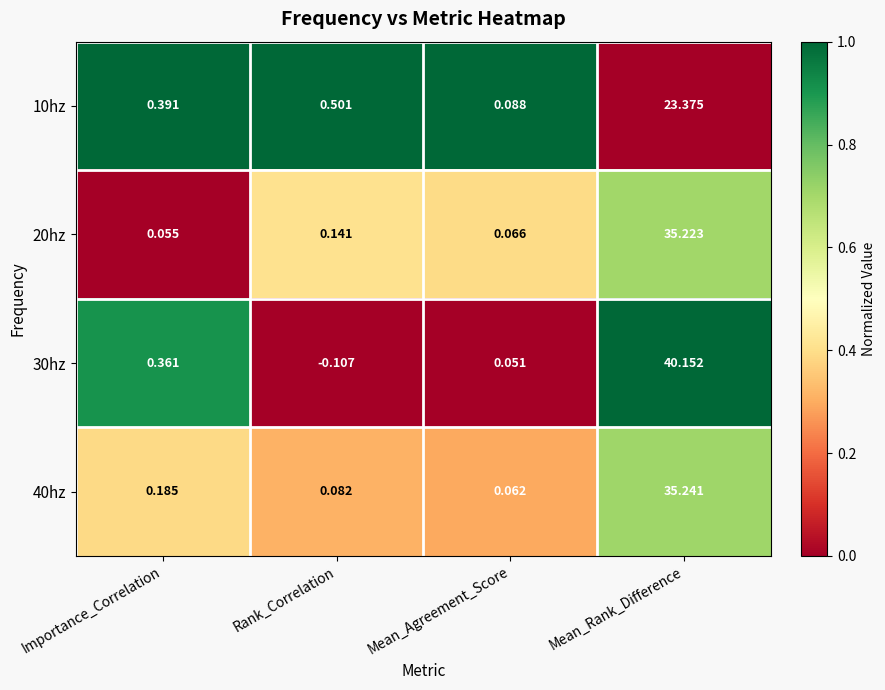

Where does the 30hz series first go above 0?

Importance_Correlation